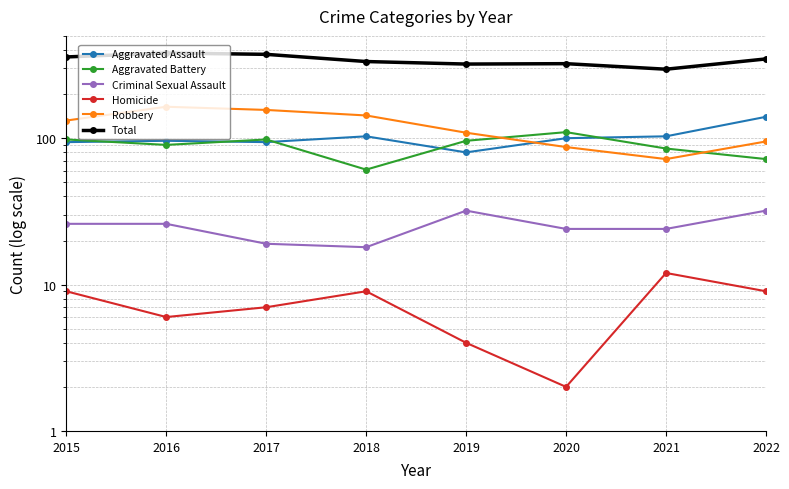

Where does the Robbery series first go above 132?

2016